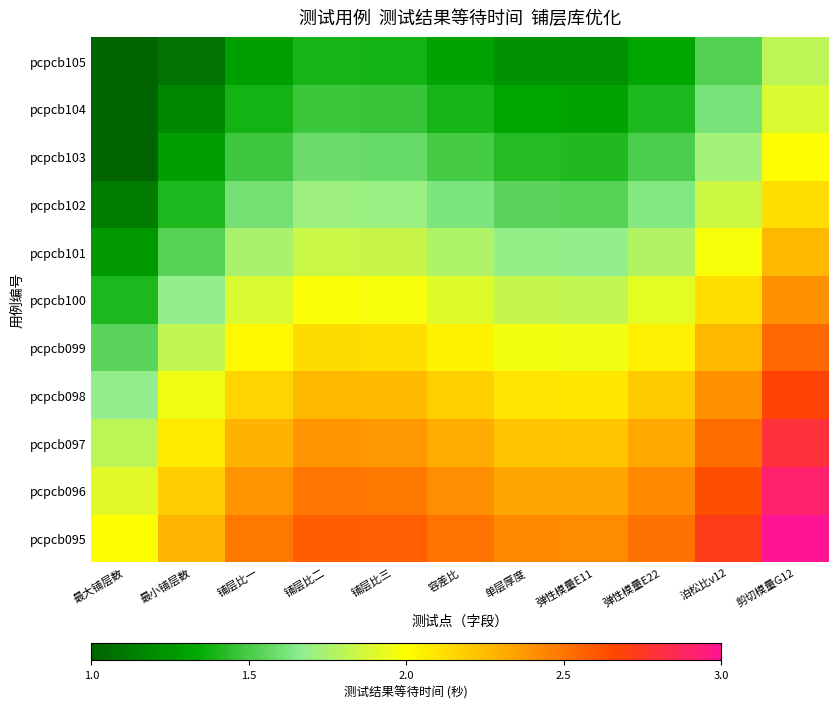

Which series has the largest total across all categories?

pcpcb095